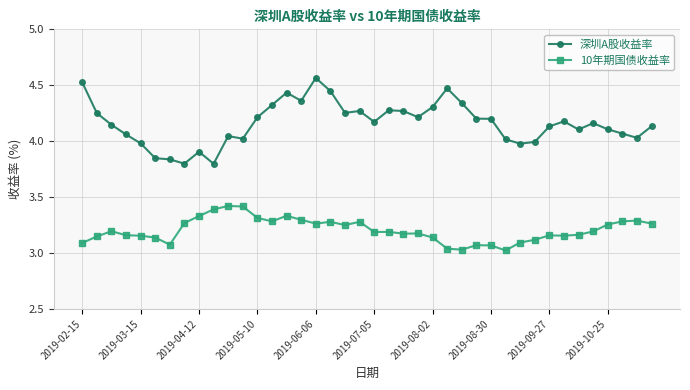

Which series has the largest total across all categories?

深圳A股收益率